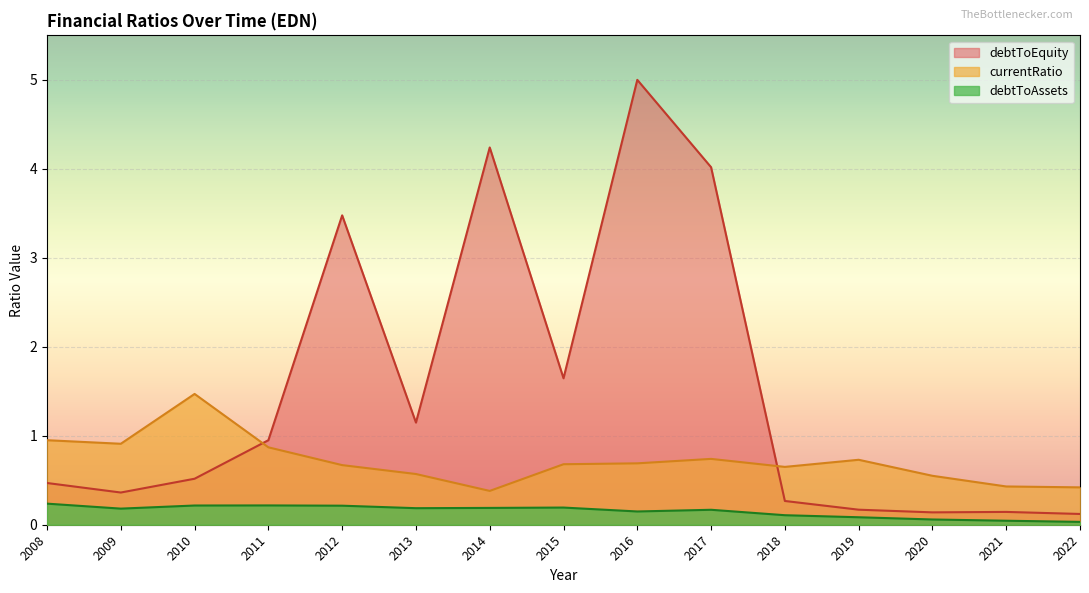

What is the spread (max minus min) of values at 2014?

4.1